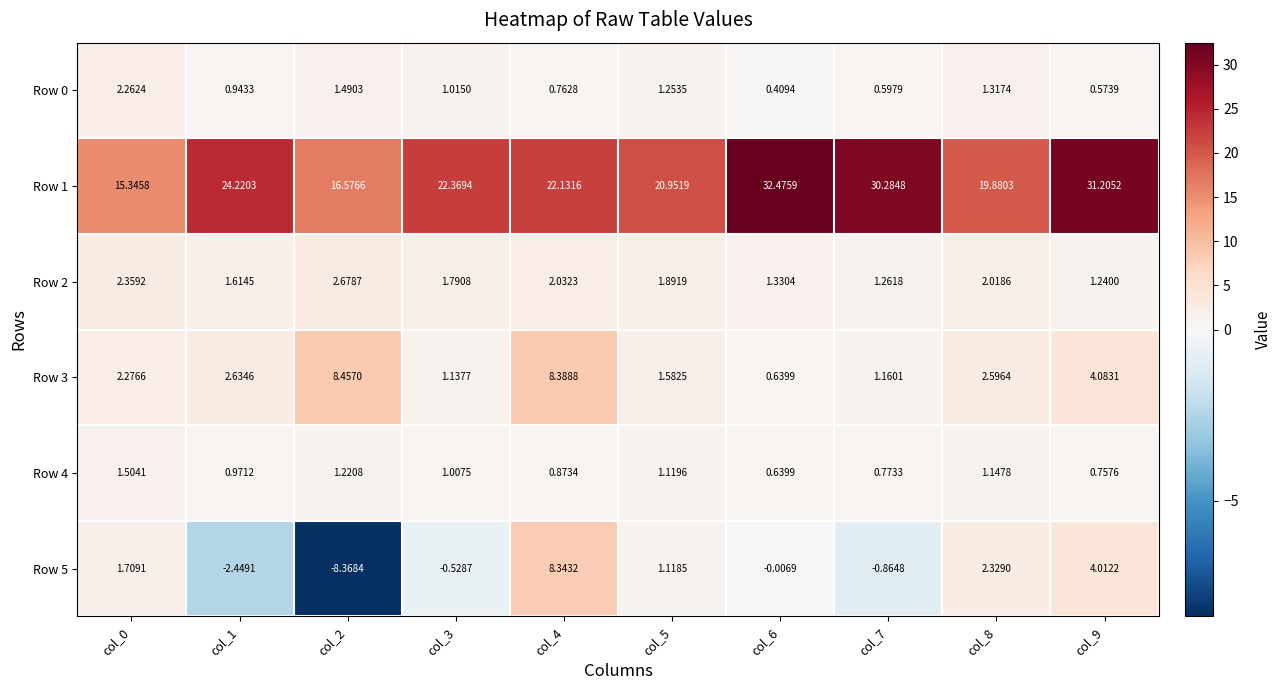

How many values in the Row 0 series are below 1?

5